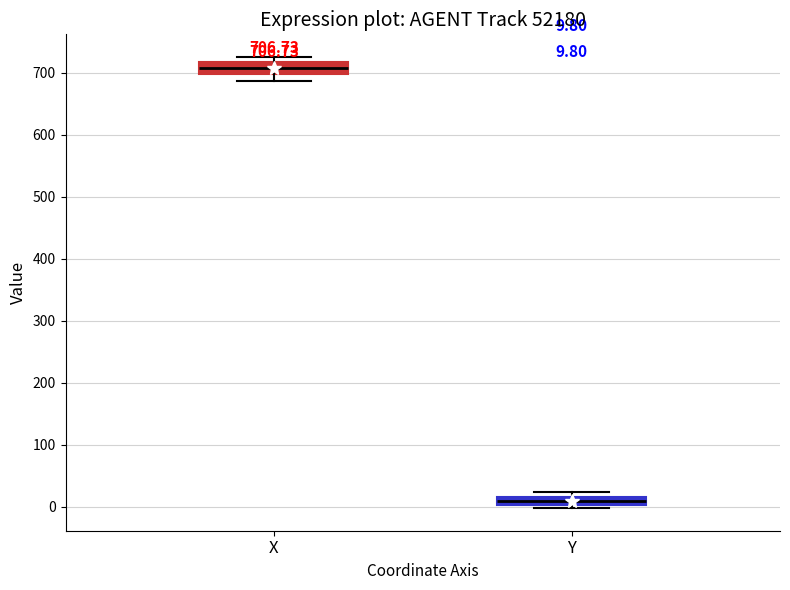

Which box's median line is the lowest?

Y